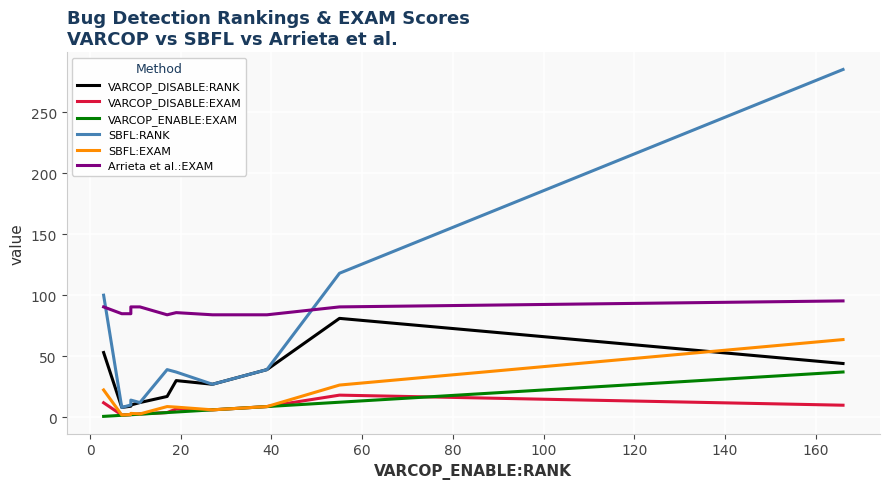

What is the value of the VARCOP_DISABLE:RANK point at the 1st from the left?

53.0